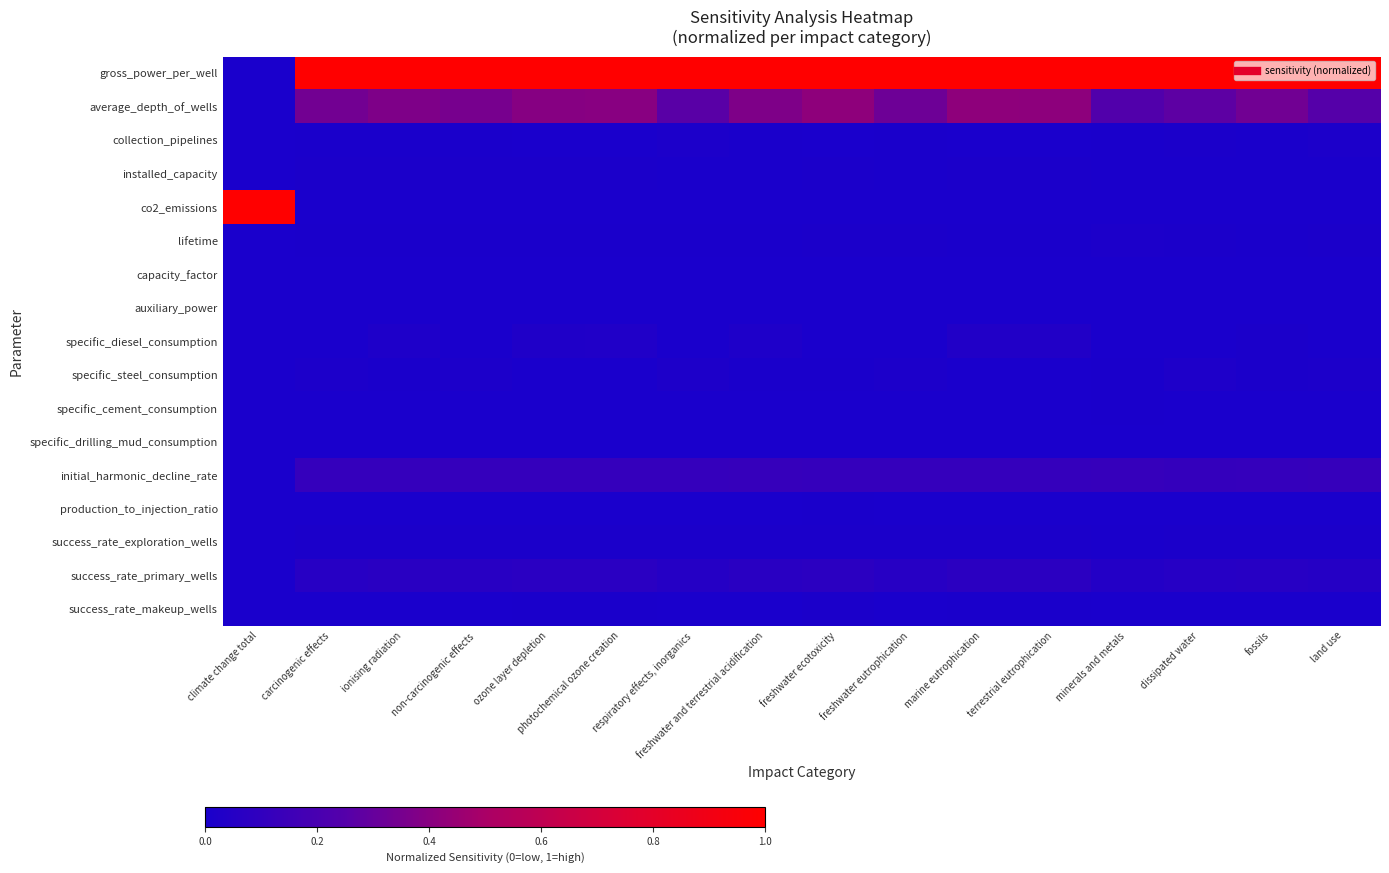

Between ionising radiation and respiratory effects, inorganics, which is larger?

ionising radiation